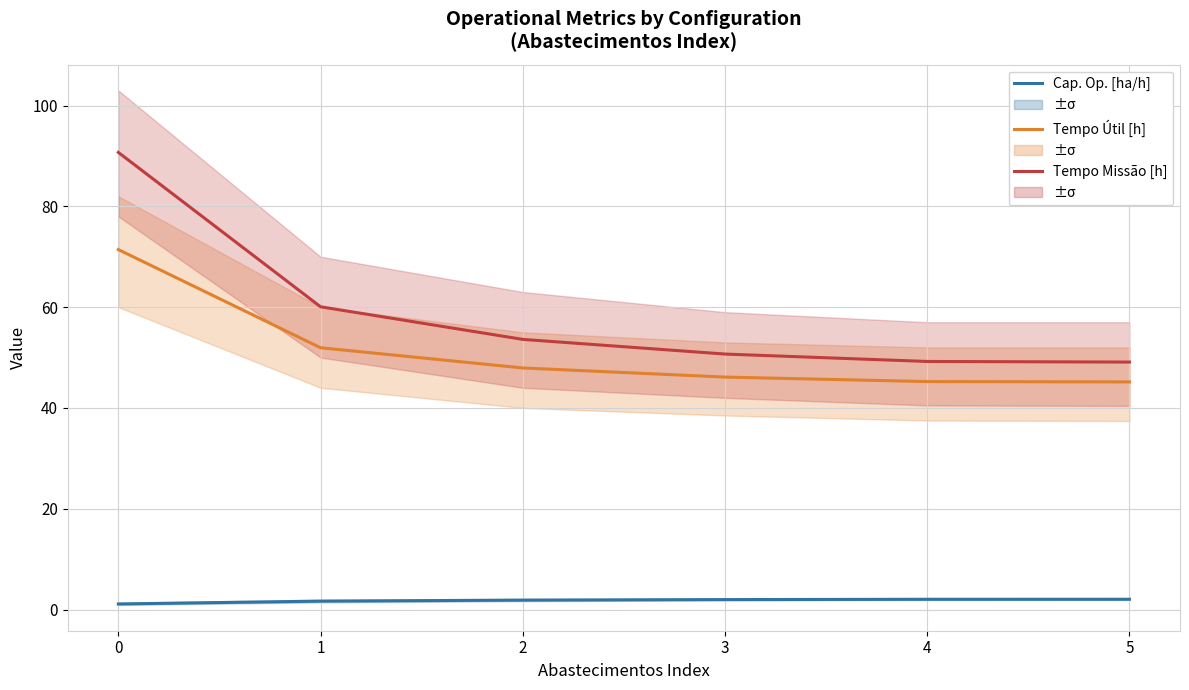

What are all the series names shown in the legend?

Capacidade operacional [ha/h], Tempo util [h], Tempo de missao [h]